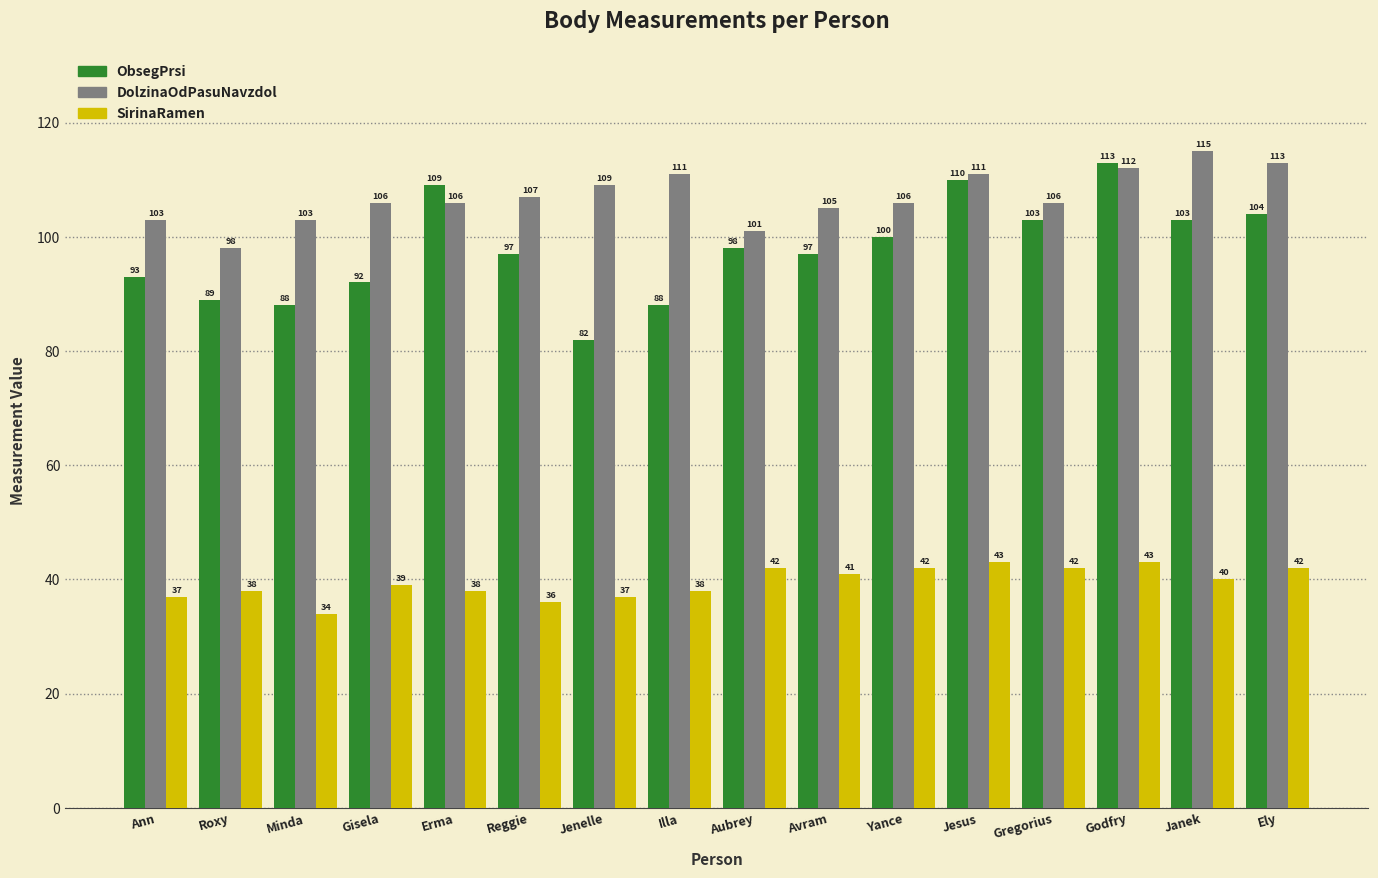

True or false: SirinaRamen has a value of 61 at Erma.

False